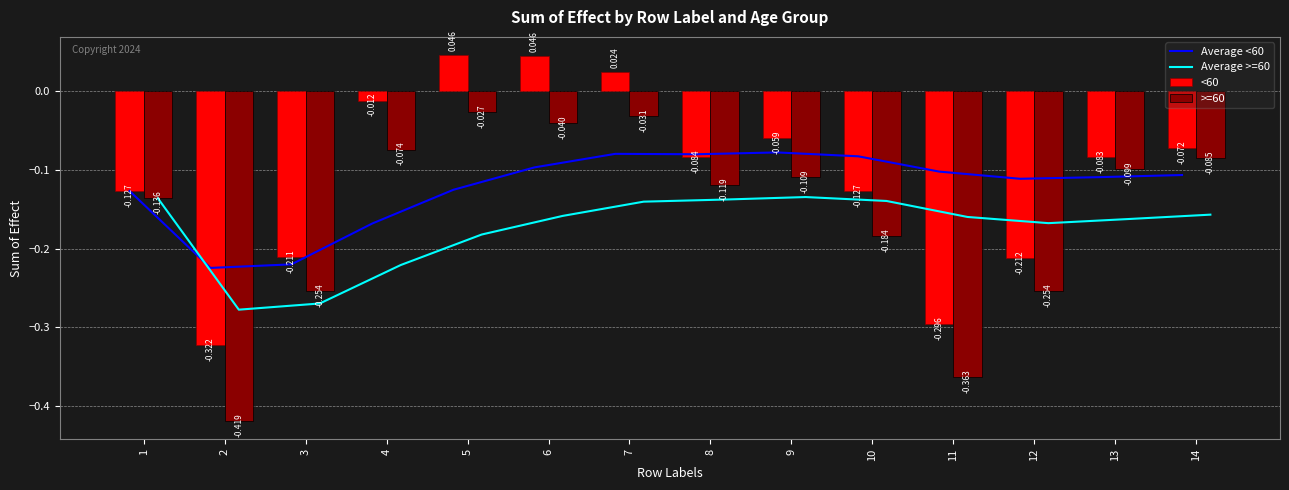

Is the value of >=60 at 4 greater than the value of <60 at 8?

Yes